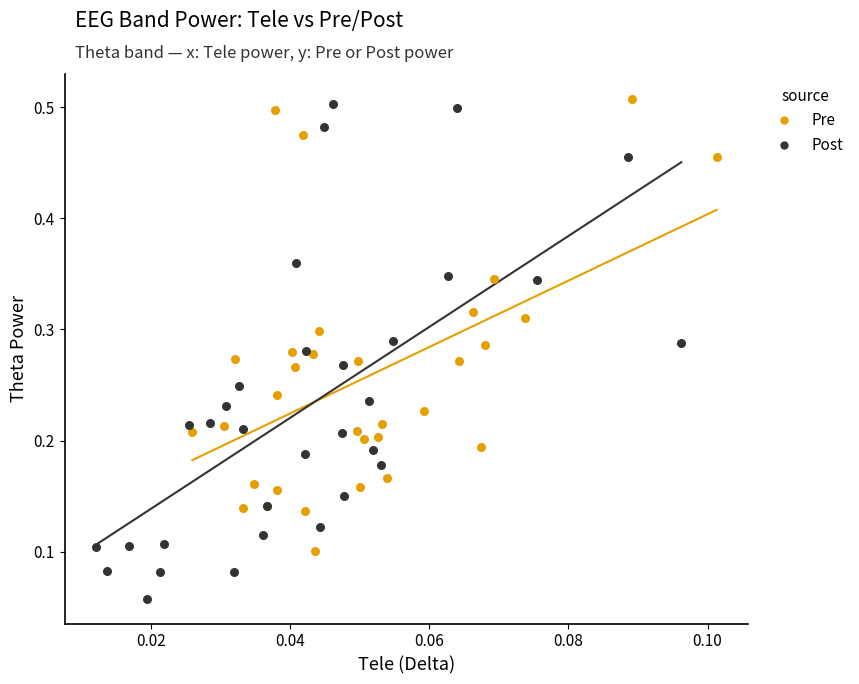

Which series has the largest Y range (max minus min)?

Post